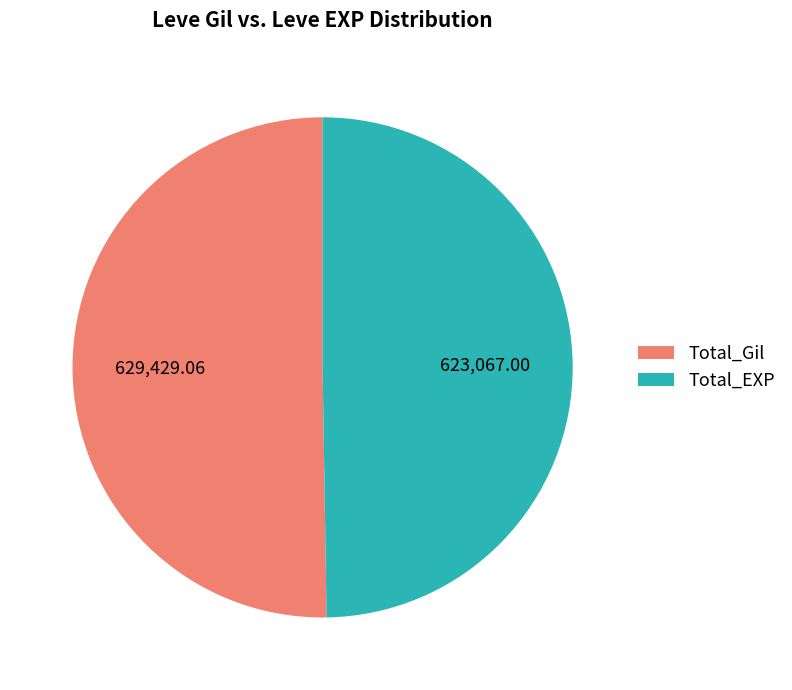

Is there any slice that represents more than half of the pie?

Yes